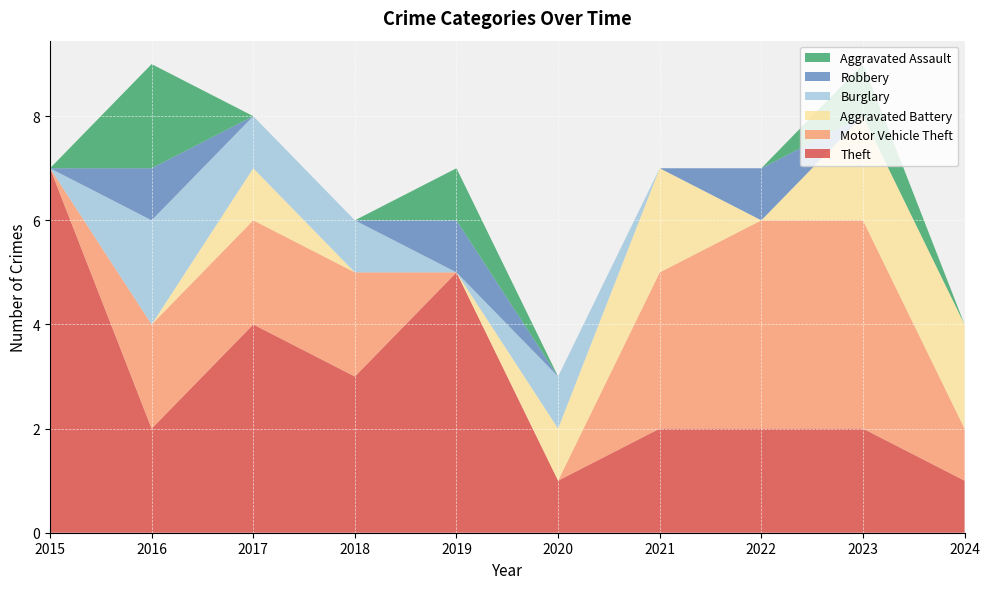

Reading right to left, list all the values displayed in this chart.

Theft: 2024=1	2023=2	2022=2	2021=2	2020=1	2019=5	2018=3	2017=4	2016=2	2015=7
Motor Vehicle Theft: 2024=1	2023=4	2022=4	2021=3	2020=0	2019=0	2018=2	2017=2	2016=2	2015=0
Aggravated Battery: 2024=2	2023=2	2022=0	2021=2	2020=1	2019=0	2018=0	2017=1	2016=0	2015=0
Burglary: 2024=0	2023=0	2022=0	2021=0	2020=1	2019=0	2018=1	2017=1	2016=2	2015=0
Robbery: 2024=0	2023=0	2022=1	2021=0	2020=0	2019=1	2018=0	2017=0	2016=1	2015=0
Aggravated Assault: 2024=0	2023=1	2022=0	2021=0	2020=0	2019=1	2018=0	2017=0	2016=2	2015=0